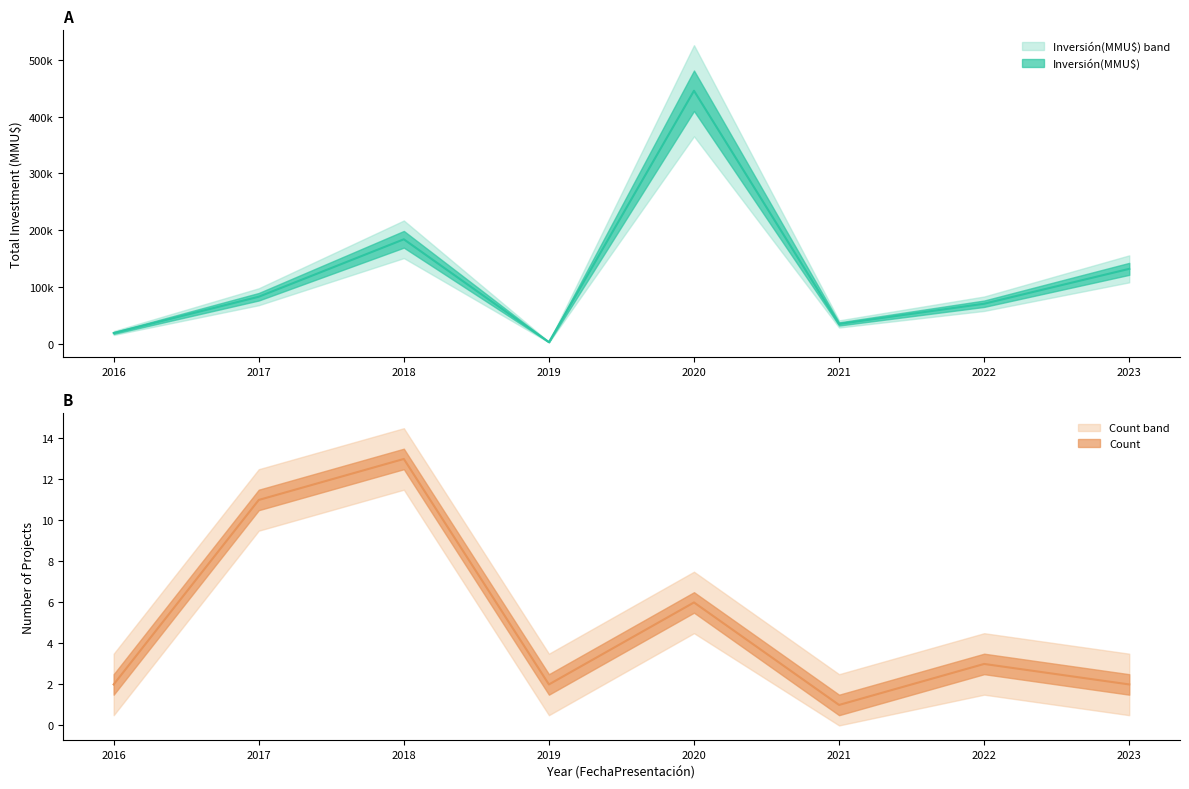

Which series has the largest total across all categories?

Inversión(MMU$)